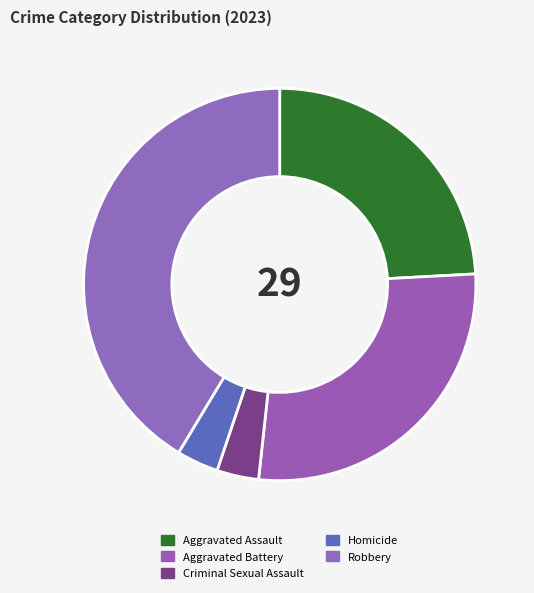

How many slices are in this pie chart?

5